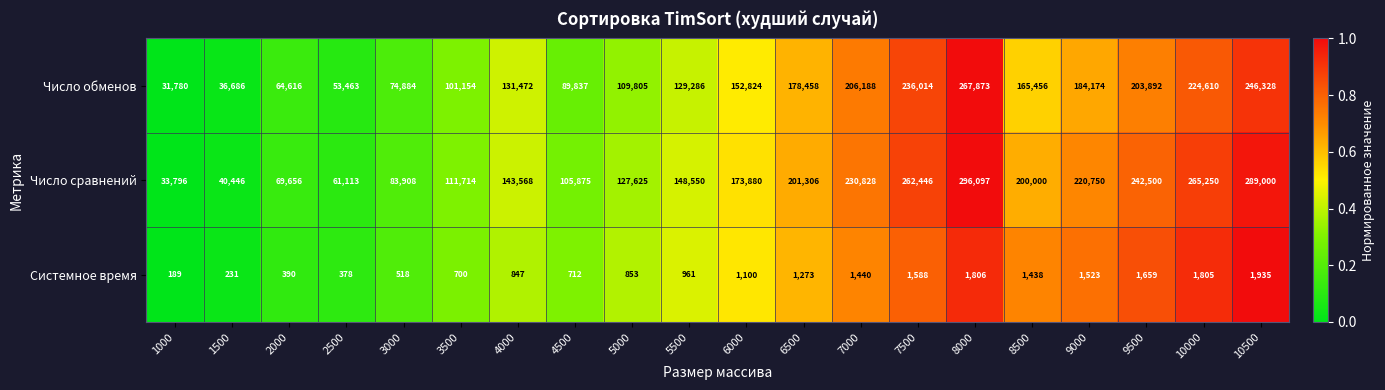

The Системное время series shows 712 at 4500. True or false?

True